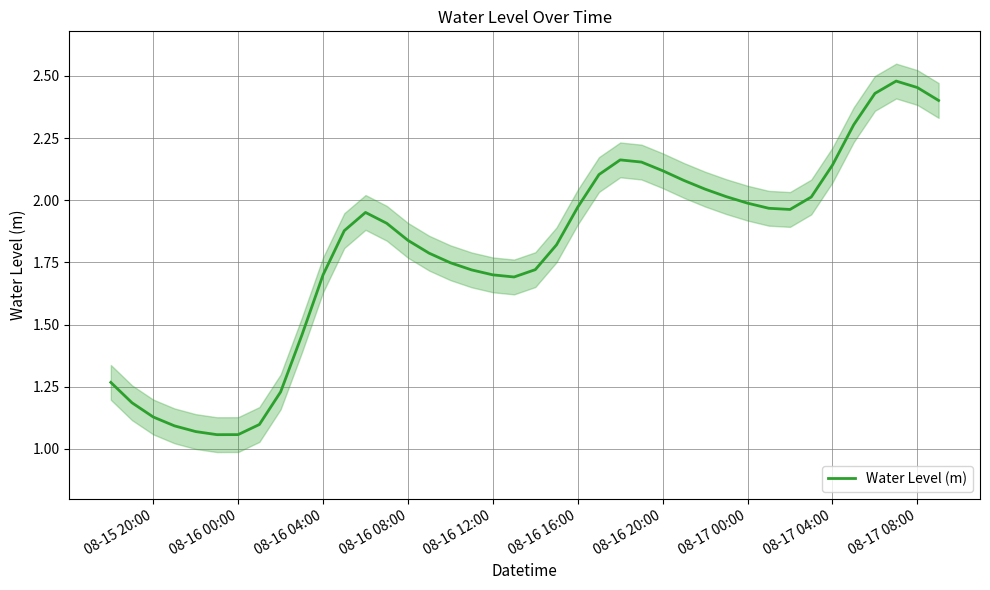

What is the smallest value displayed?

1.1